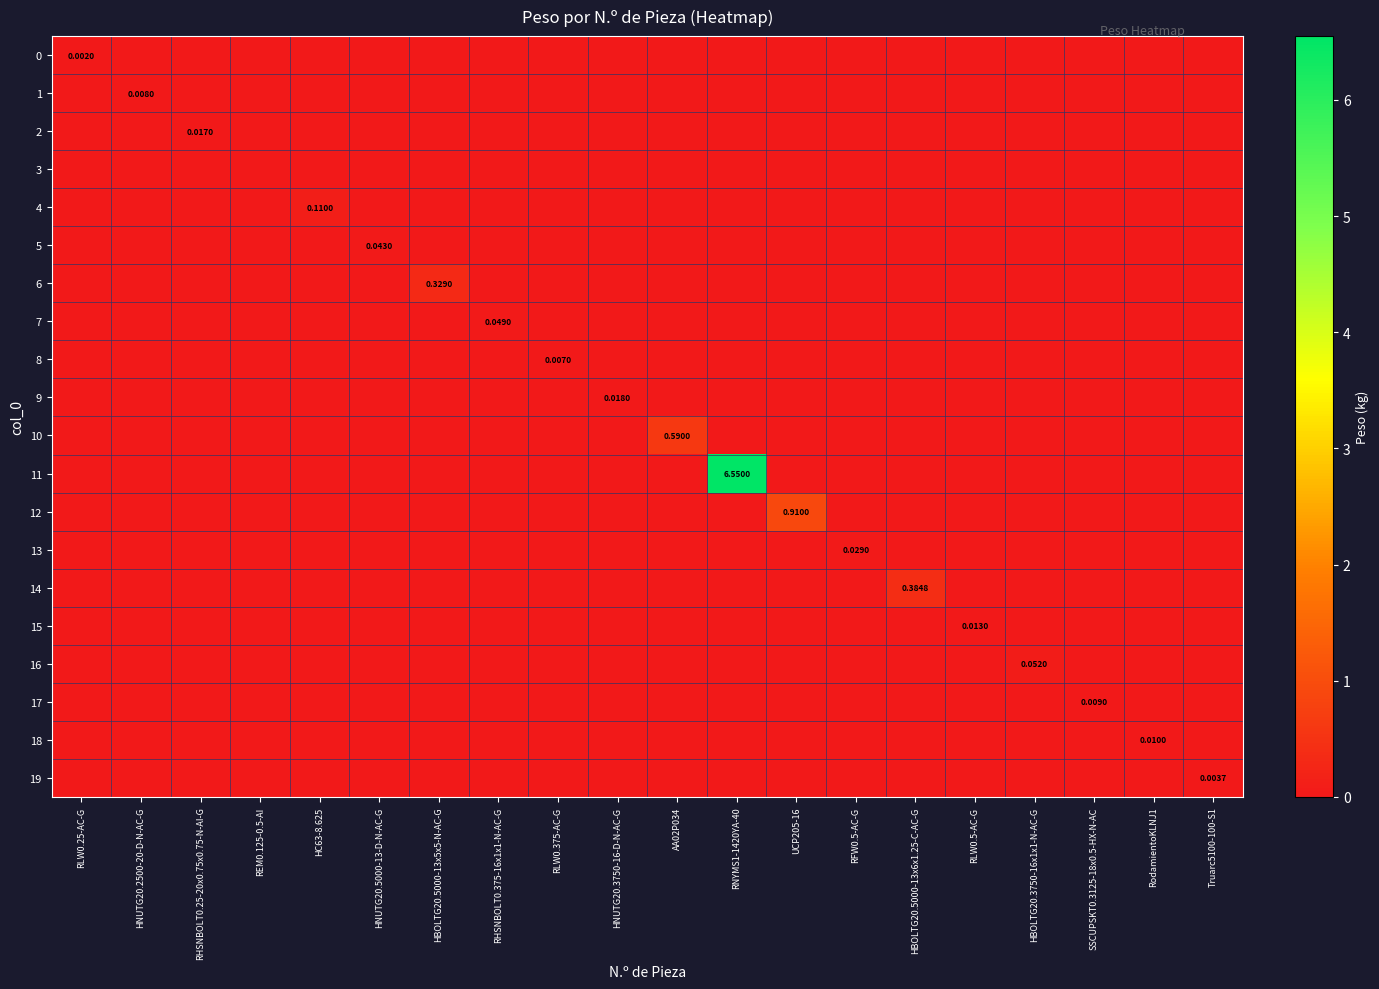

At which category is the sum across all series the highest?

RNYMS1-1420YA-40